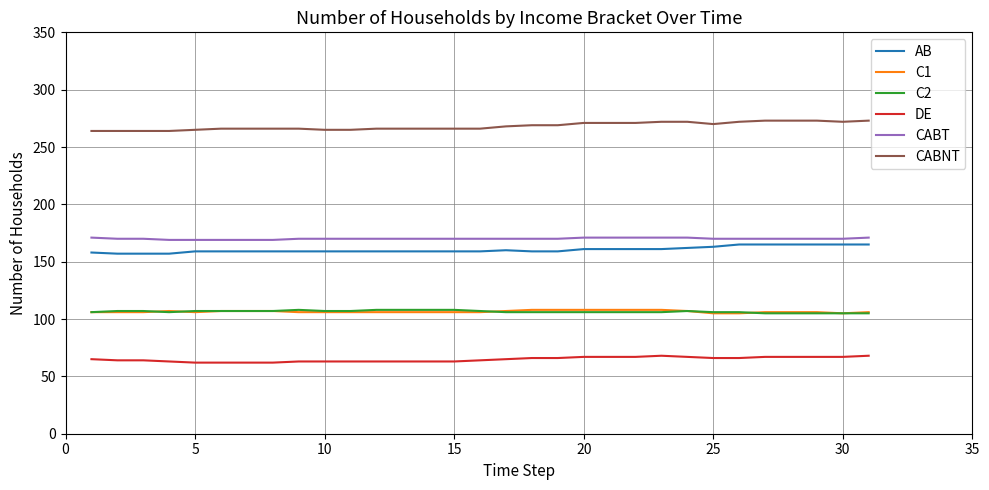

What is the lowest value of the CABNT series?

264